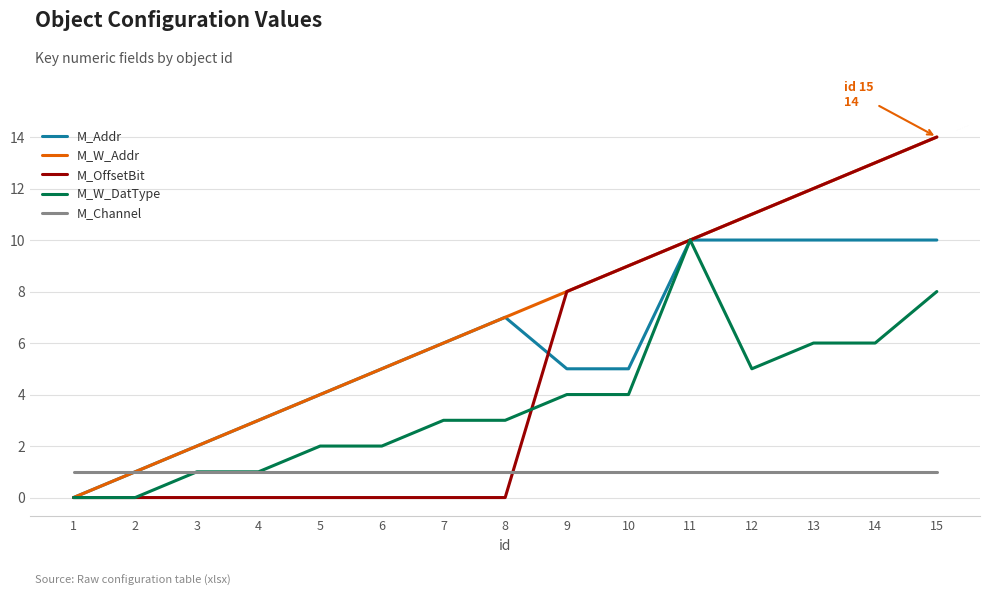

Between 5 and 9, which series saw the biggest shift?

M_OffsetBit